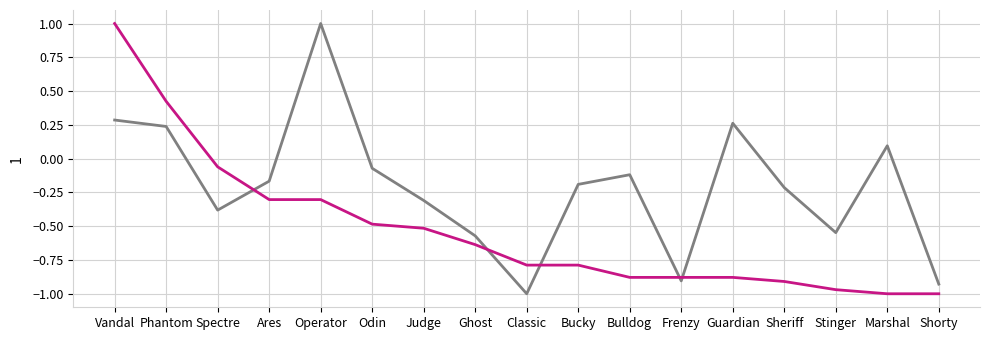

What is the greatest value displayed?

1.0